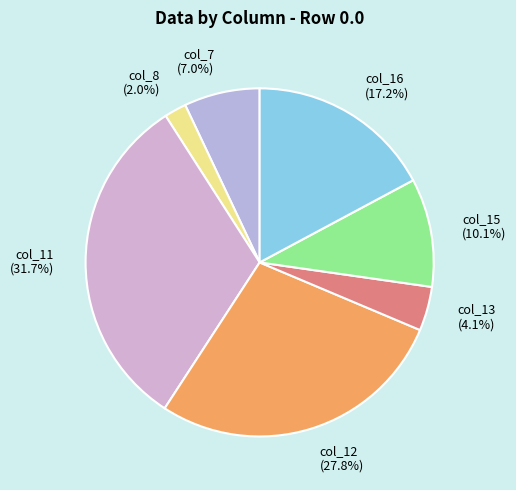

How many slices are in this pie chart?

7